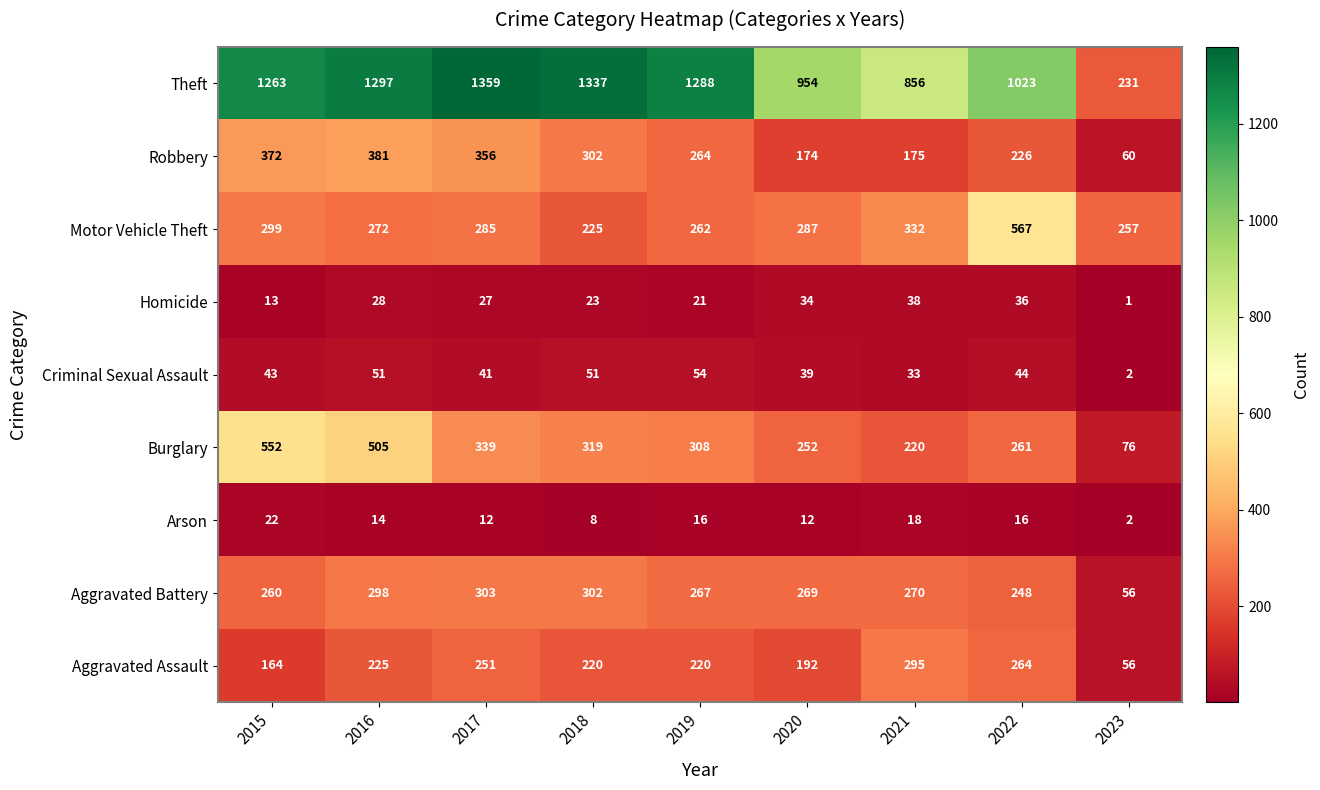

Where is Homicide nearest to the value 19?

2019